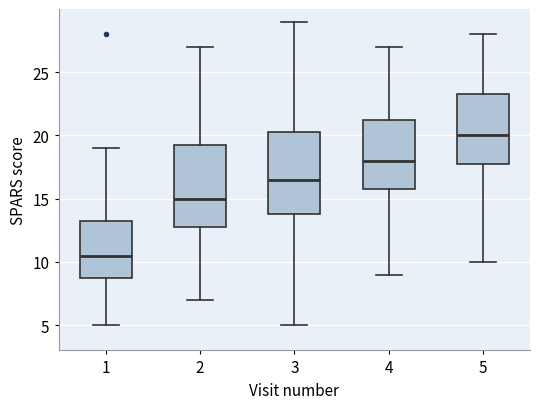

Which box's median line is the lowest?

1